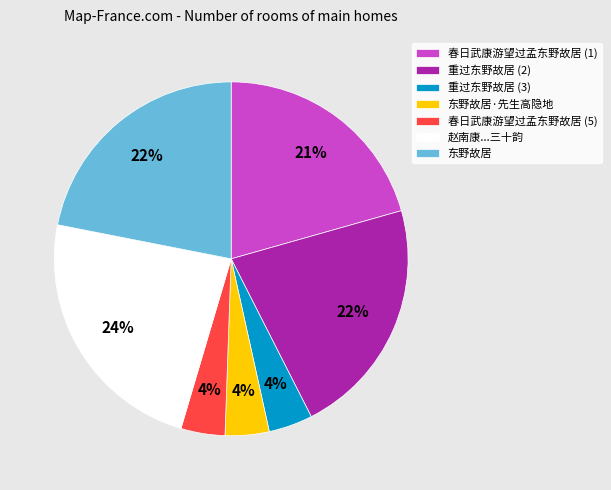

The 春日武康游望过孟东野故居 (1) slice represents 21% of the pie. True or false?

True